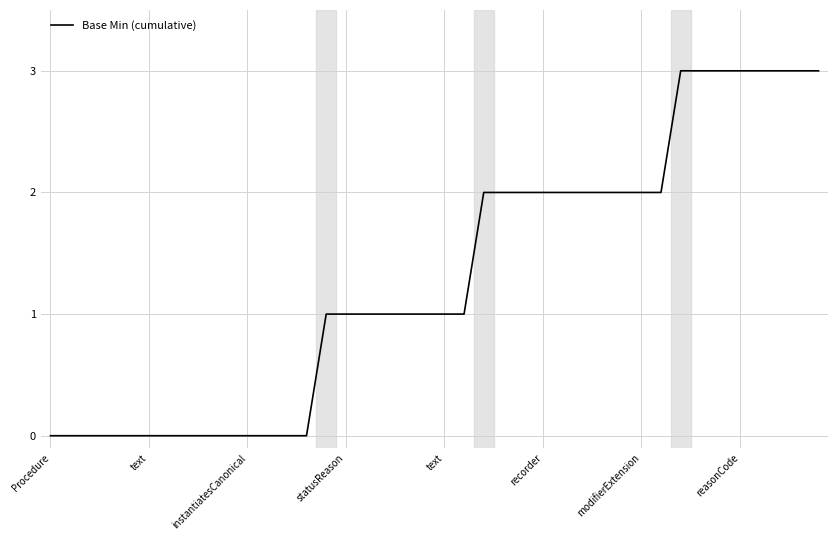

Is this an area chart (filled region under the line)?

No